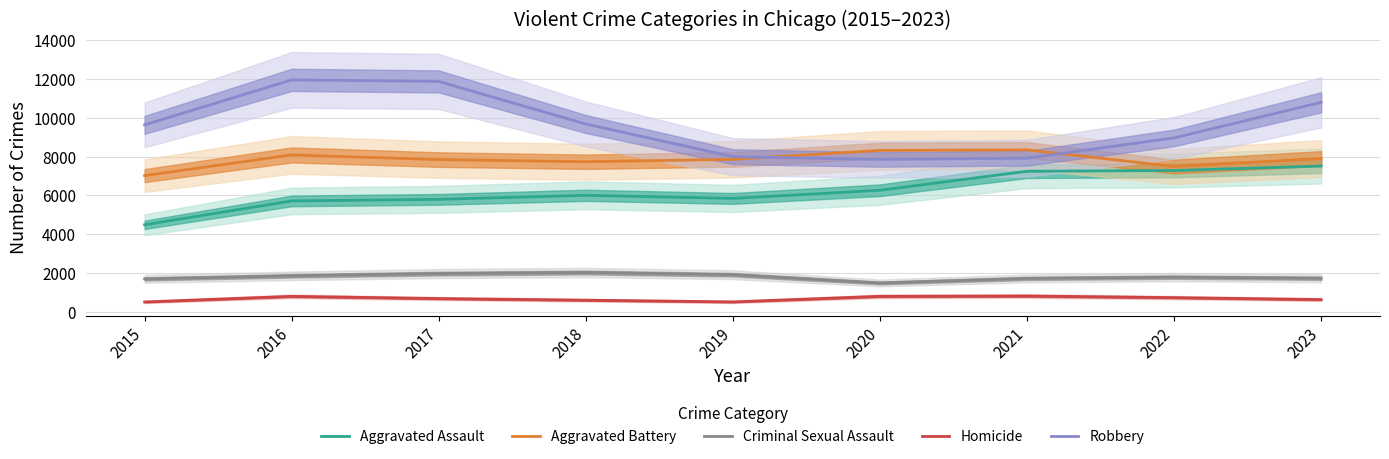

True or false: Criminal Sexual Assault and Aggravated Assault intersect in this chart.

False